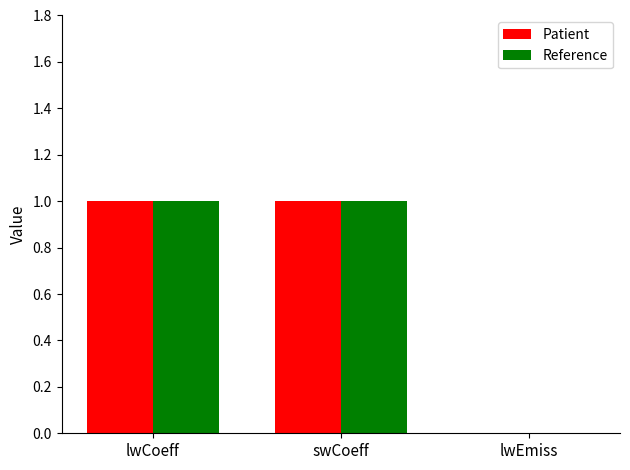

The Reference series shows 1 at lwCoeff. True or false?

True